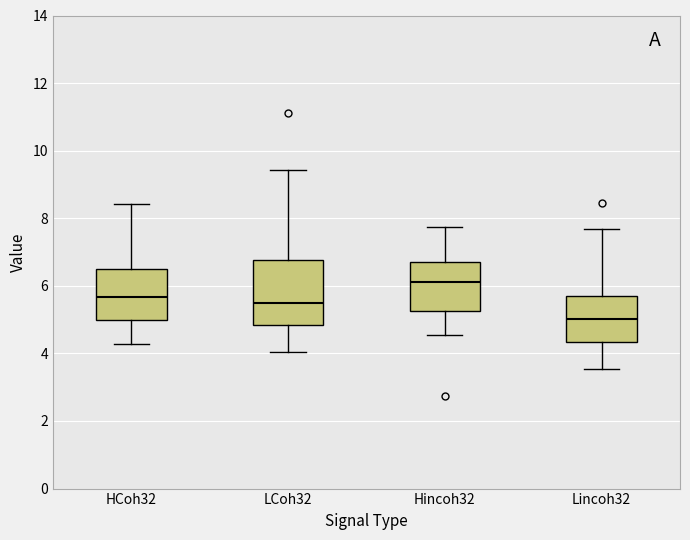

Comparing the boxes themselves (not the whiskers), which one is the tallest?

LCoh32